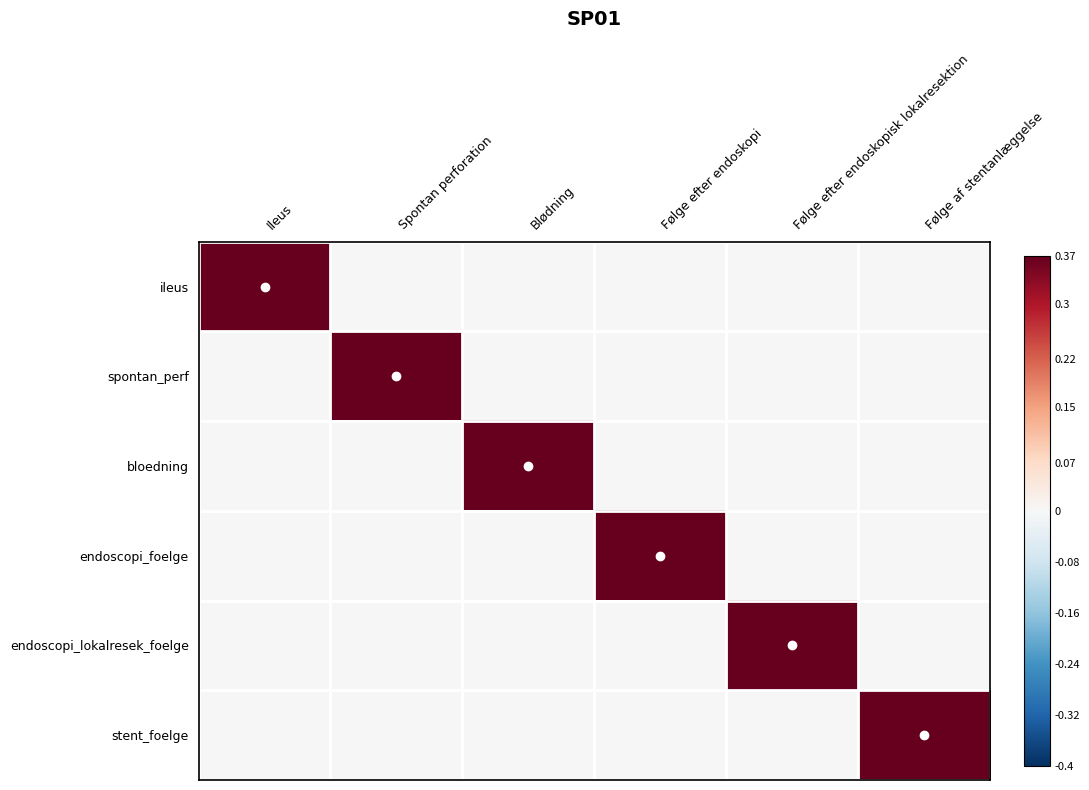

Reading right to left, what are all the values shown in this chart?

ileus: Følge af stentanlæggelse=0	Følge efter endoskopisk lokalresektion=0	Følge efter endoskopi=0	Blødning=0	Spontan perforation=0	Ileus=1
spontan_perf: Følge af stentanlæggelse=0	Følge efter endoskopisk lokalresektion=0	Følge efter endoskopi=0	Blødning=0	Spontan perforation=1	Ileus=0
bloedning: Følge af stentanlæggelse=0	Følge efter endoskopisk lokalresektion=0	Følge efter endoskopi=0	Blødning=1	Spontan perforation=0	Ileus=0
endoscopi_foelge: Følge af stentanlæggelse=0	Følge efter endoskopisk lokalresektion=0	Følge efter endoskopi=1	Blødning=0	Spontan perforation=0	Ileus=0
endoscopi_lokalresek_foelge: Følge af stentanlæggelse=0	Følge efter endoskopisk lokalresektion=1	Følge efter endoskopi=0	Blødning=0	Spontan perforation=0	Ileus=0
stent_foelge: Følge af stentanlæggelse=1	Følge efter endoskopisk lokalresektion=0	Følge efter endoskopi=0	Blødning=0	Spontan perforation=0	Ileus=0